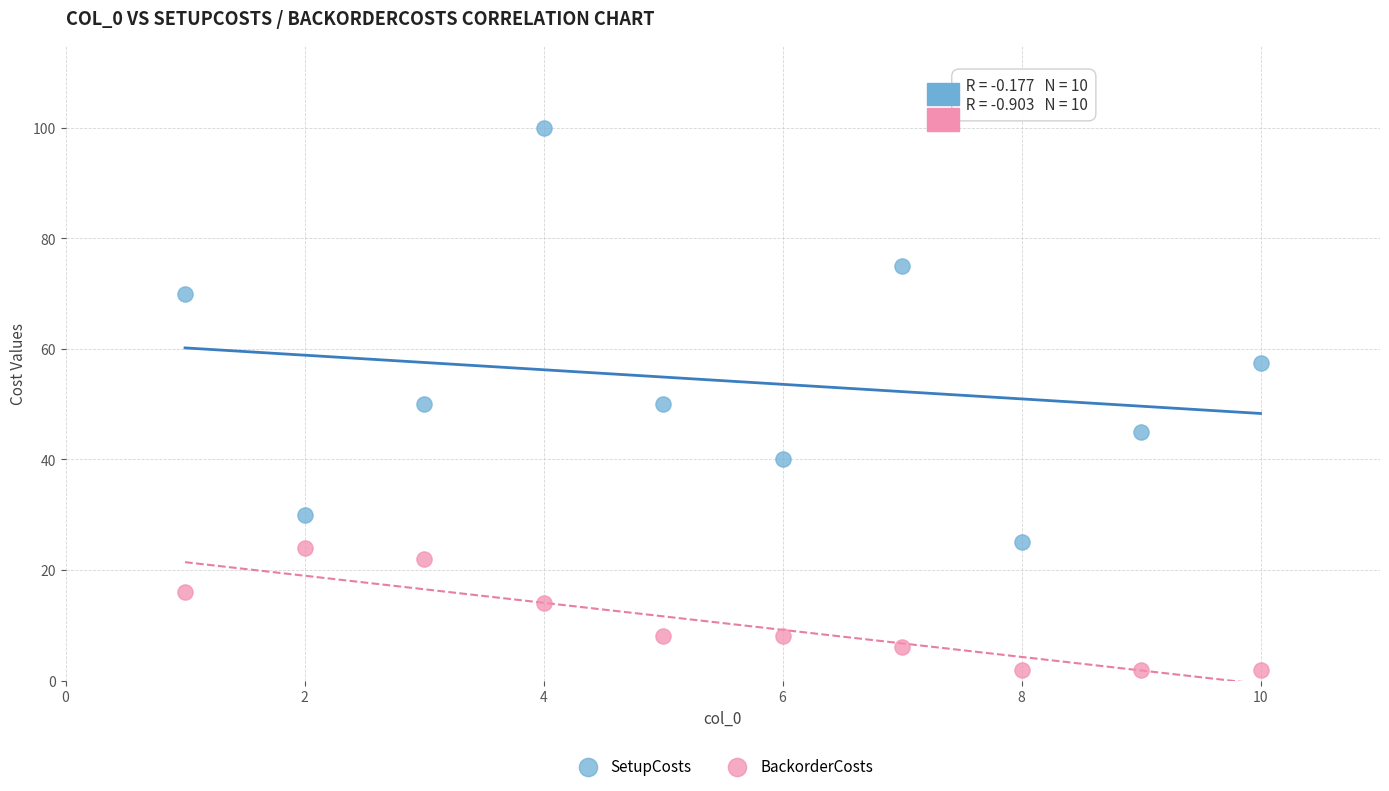

Which series has the widest spread of Y values?

SetupCosts